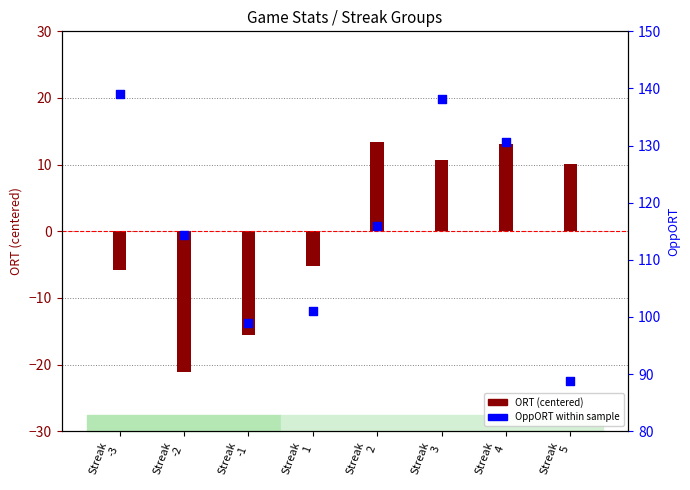

Which series has the largest total across all categories?

OppORT within sample